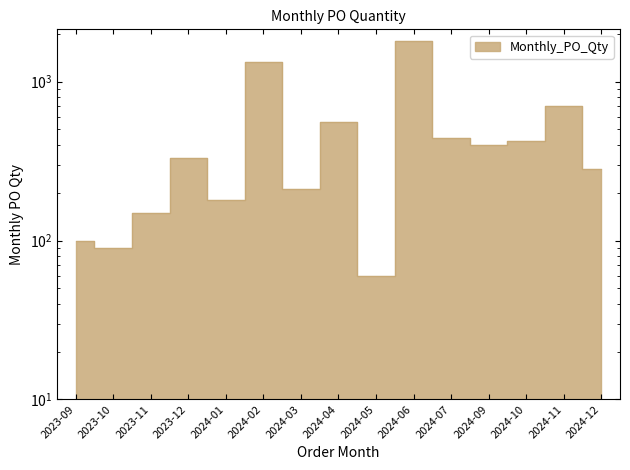

List the labels in order of value, largest first.

2024-06, 2024-02, 2024-11, 2024-04, 2024-07, 2024-10, 2024-09, 2023-12, 2024-12, 2024-03, 2024-01, 2023-11, 2023-09, 2023-10, 2024-05